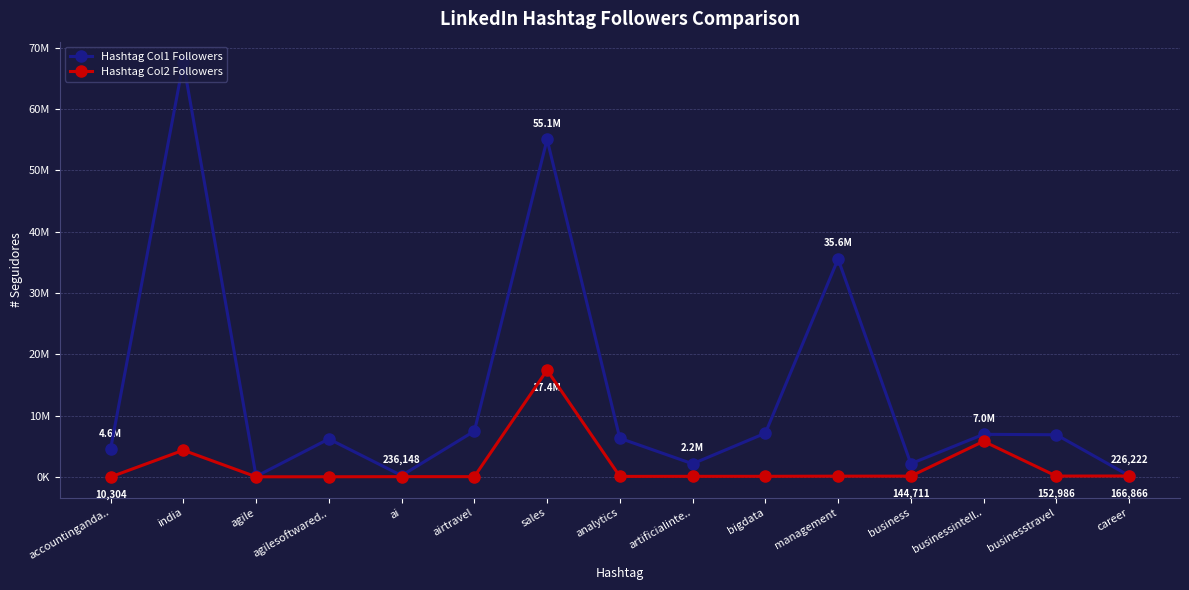

What are all the series names shown in the legend?

Hashtag Col1 Followers, Hashtag Col2 Followers